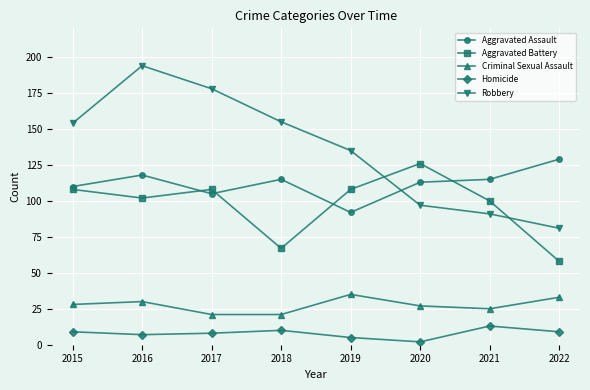

Which category has the highest value in the Robbery series?

2016